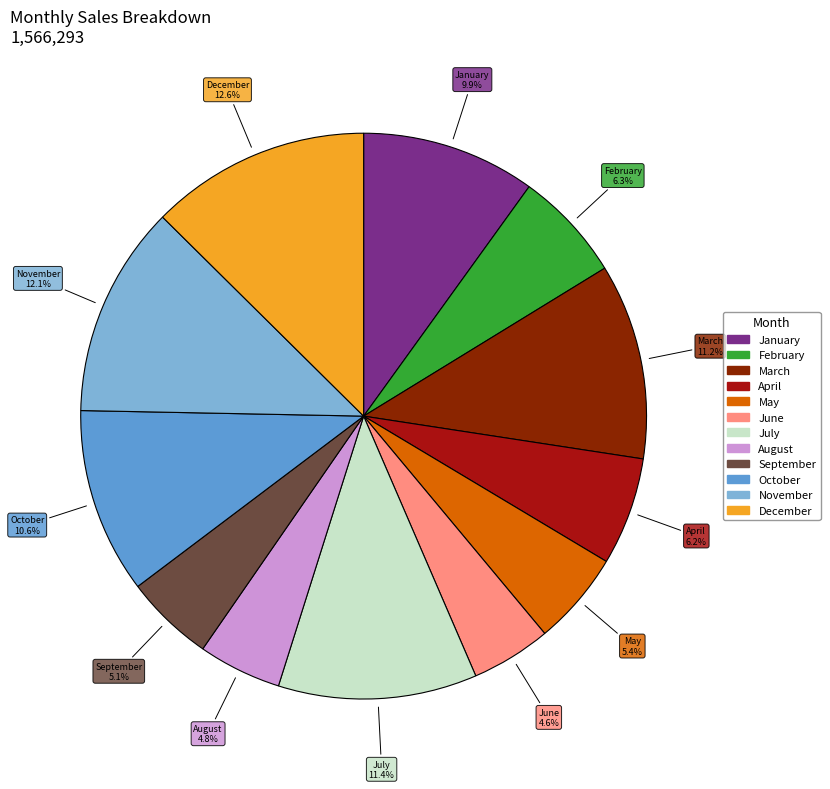

Combined, do September and April account for over 50%?

No